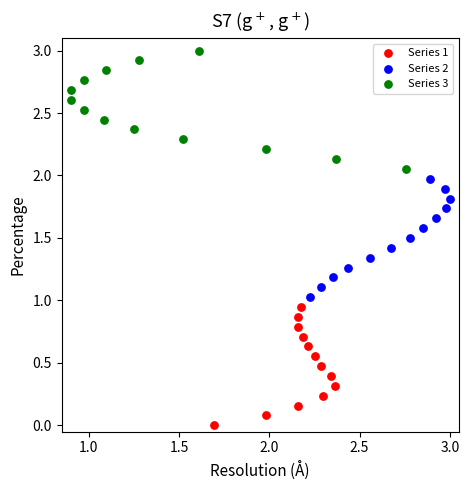

Which series contains the lowest Y value?

Series 1